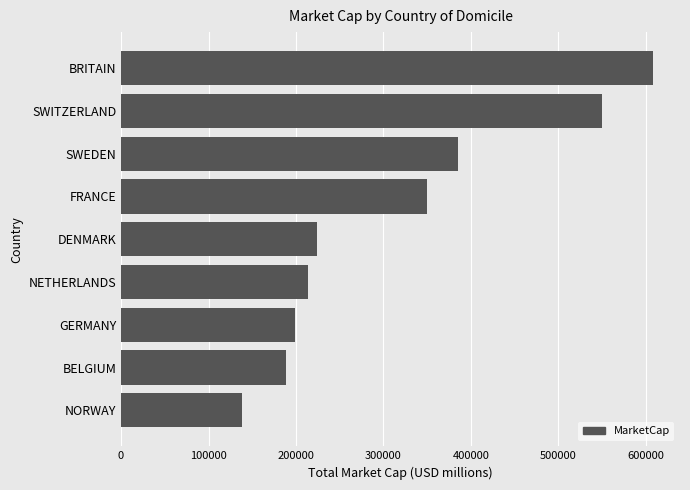

The chart shows a value of 680024.8 at SWEDEN. True or false?

False